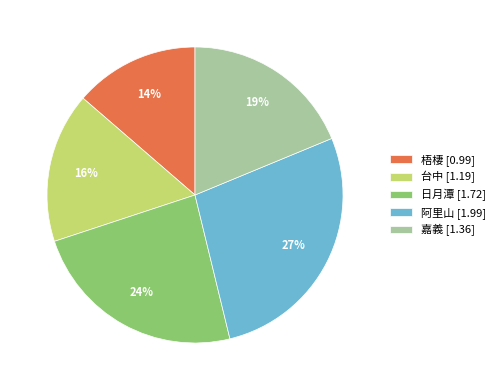

To the nearest percent, what percentage of the pie is 日月潭?

24%